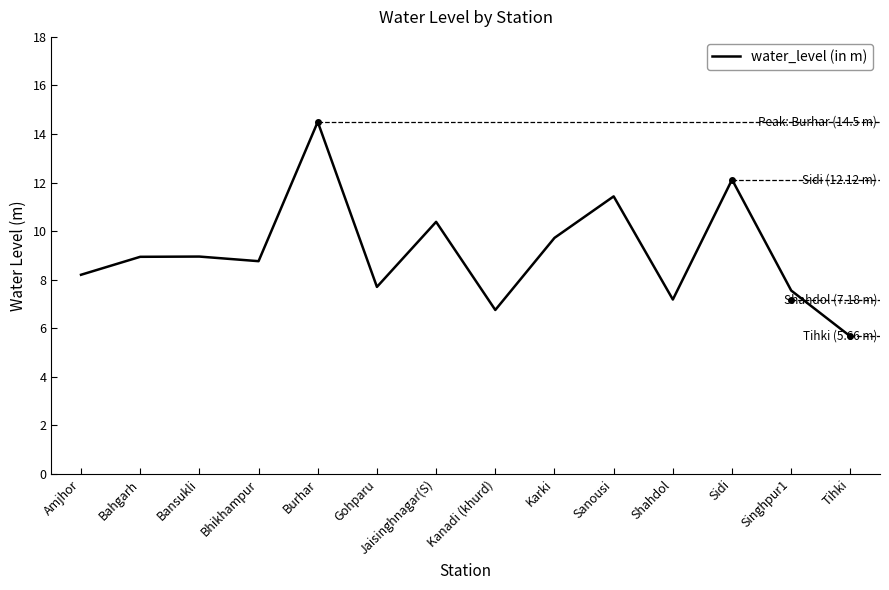

Is it true that the value at Jaisinghnagar(S) is 10.4?

True